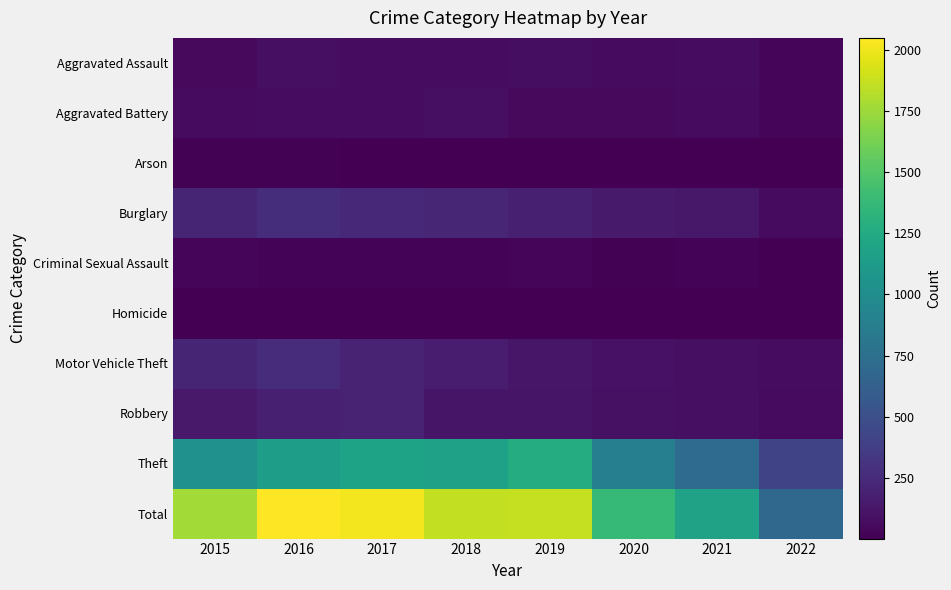

What is the maximum value shown in the chart?

2049